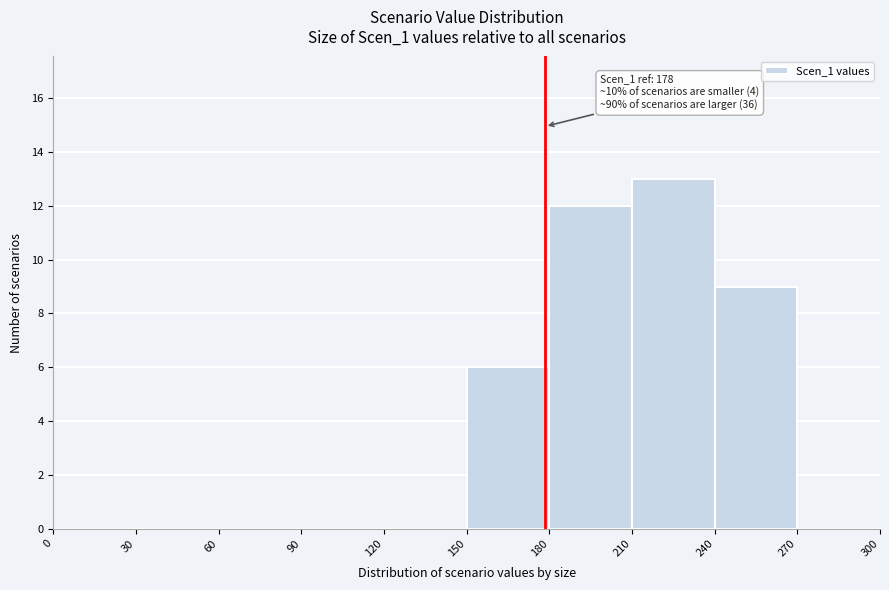

Over which range of the x-axis is the bar tallest?

210 to 240